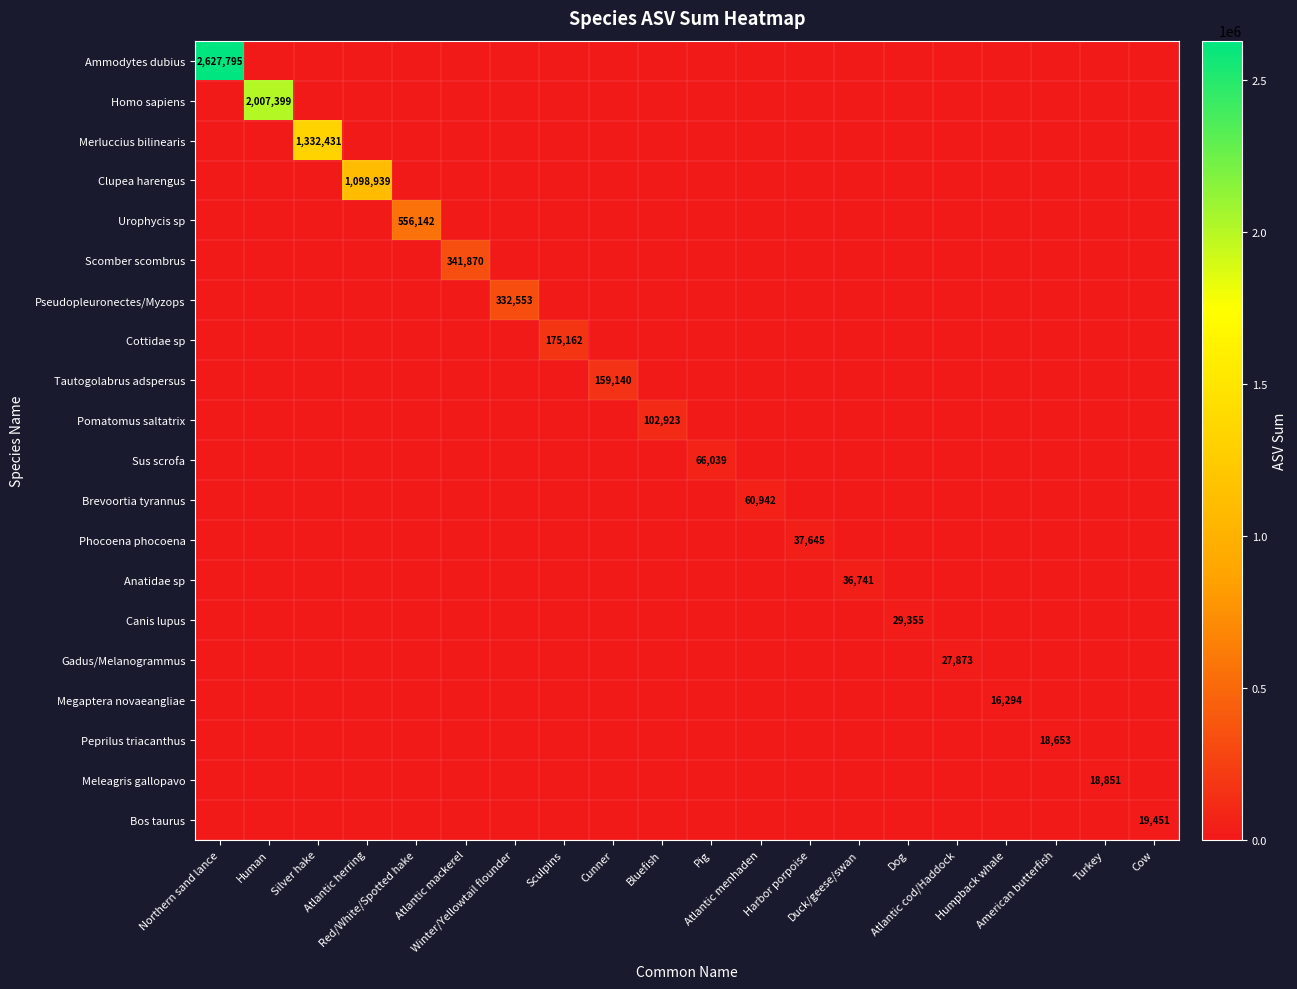

Is the value of Ammodytes dubius at Duck/geese/swan greater than the value of Cottidae sp at Atlantic herring?

No